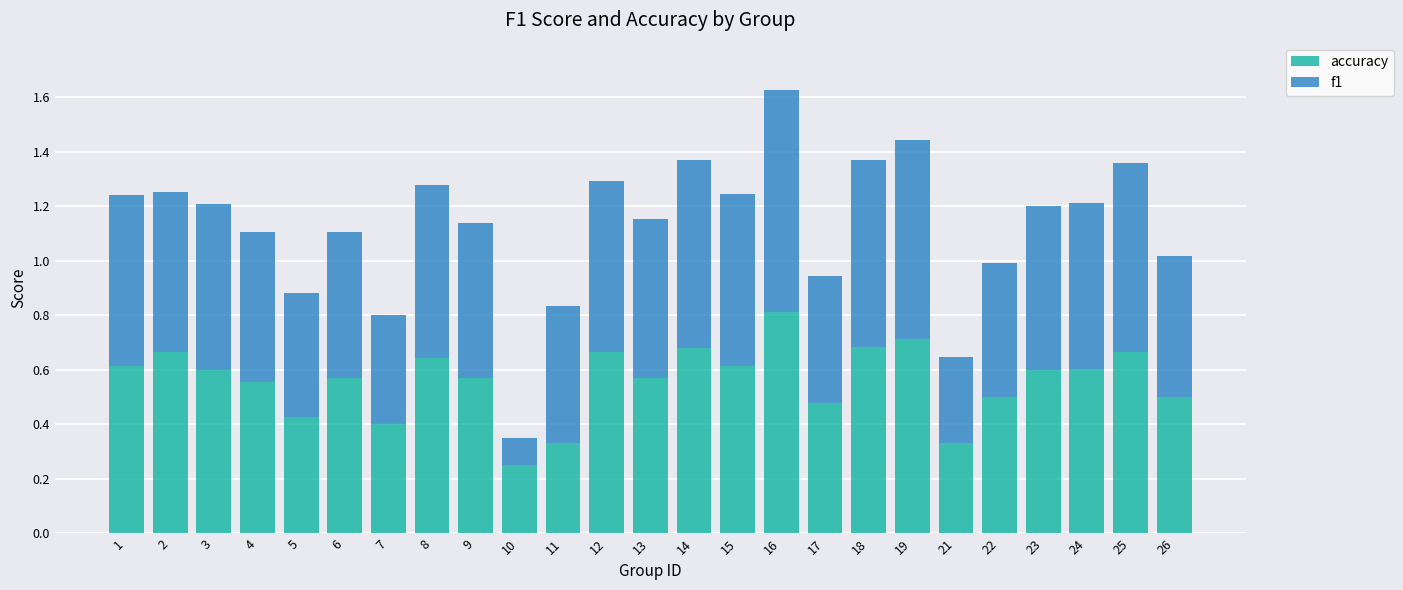

What is the sum of all accuracy values?

14.1